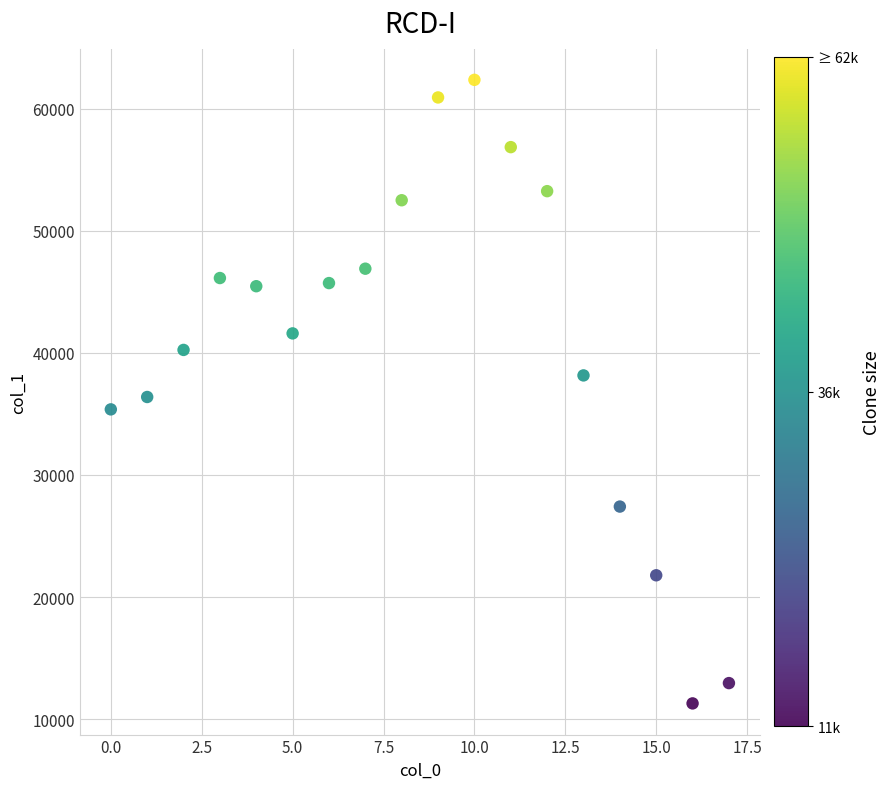

What is the range of Y values (max minus min)?

51055